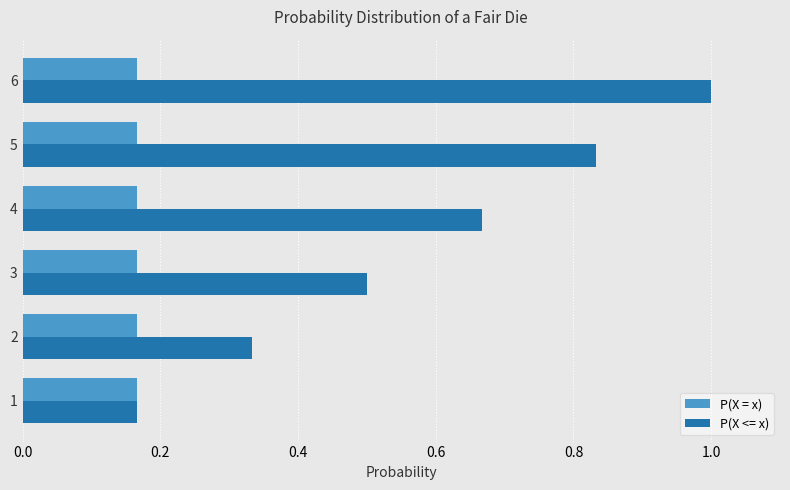

What is the sum of all P(X <= x) values?

3.5